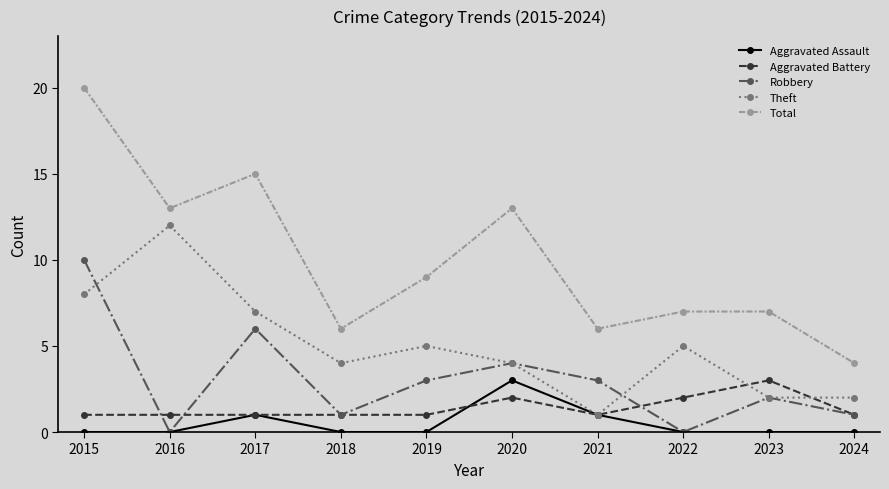

What is the difference between the Robbery values at 2018 and 2015?

9